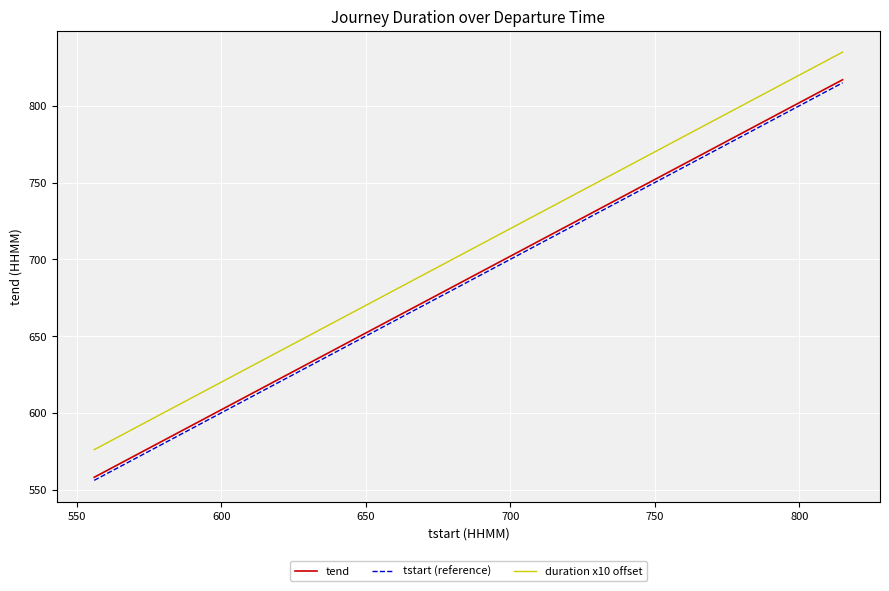

Which series has the largest total across all categories?

duration x10 offset